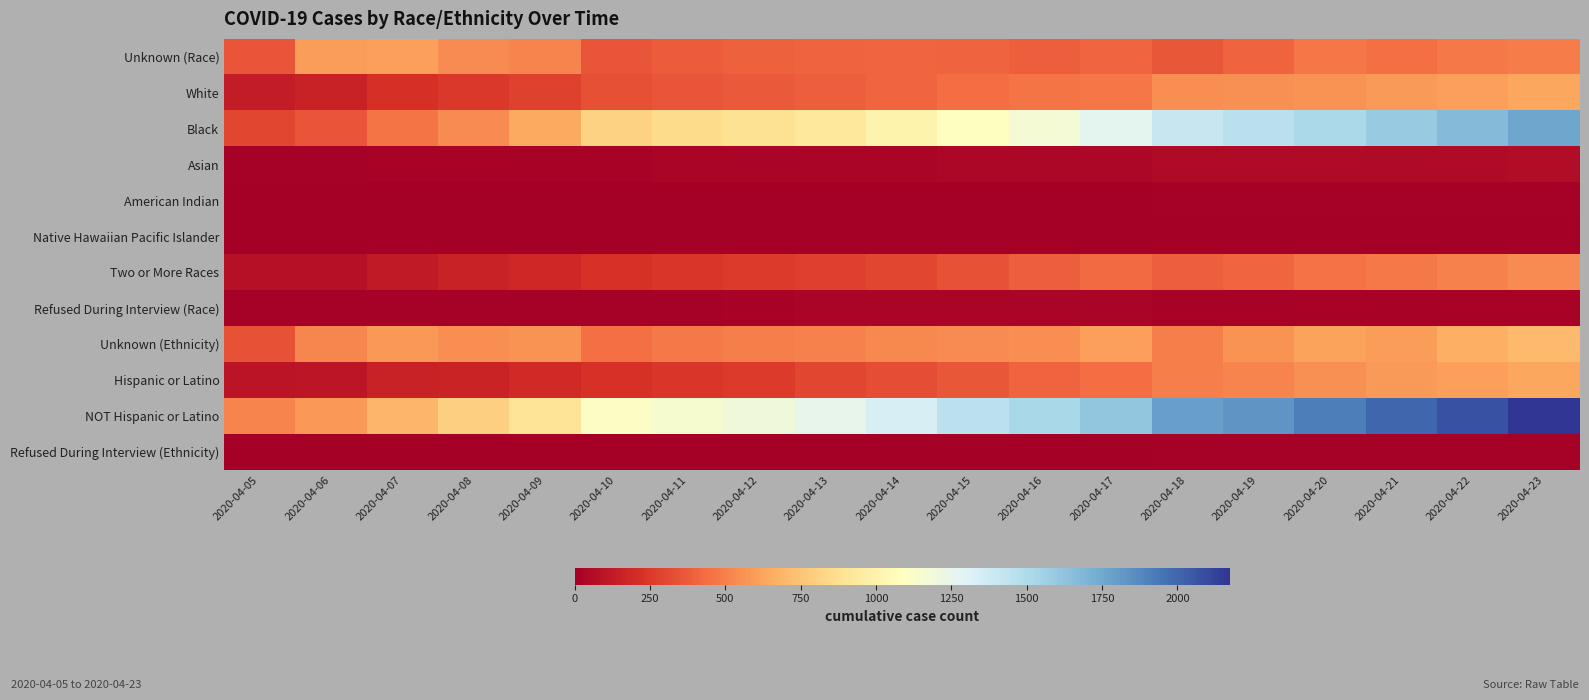

Reading right to left, extract all data points from this chart.

Unknown (Race): 2020-04-23=490	2020-04-22=479	2020-04-21=443	2020-04-20=470	2020-04-19=406	2020-04-18=358	2020-04-17=413	2020-04-16=383	2020-04-15=404	2020-04-14=410	2020-04-13=400	2020-04-12=391	2020-04-11=379	2020-04-10=355	2020-04-09=516	2020-04-08=536	2020-04-07=604	2020-04-06=596	2020-04-05=349
White: 2020-04-23=635	2020-04-22=603	2020-04-21=587	2020-04-20=565	2020-04-19=553	2020-04-18=548	2020-04-17=473	2020-04-16=461	2020-04-15=439	2020-04-14=411	2020-04-13=388	2020-04-12=365	2020-04-11=354	2020-04-10=339	2020-04-09=281	2020-04-08=253	2020-04-07=218	2020-04-06=154	2020-04-05=135
Black: 2020-04-23=1762	2020-04-22=1670	2020-04-21=1595	2020-04-20=1517	2020-04-19=1458	2020-04-18=1403	2020-04-17=1271	2020-04-16=1171	2020-04-15=1089	2020-04-14=1009	2020-04-13=932	2020-04-12=884	2020-04-11=852	2020-04-10=812	2020-04-09=642	2020-04-08=542	2020-04-07=460	2020-04-06=353	2020-04-05=303
Asian: 2020-04-23=60	2020-04-22=58	2020-04-21=57	2020-04-20=54	2020-04-19=52	2020-04-18=51	2020-04-17=38	2020-04-16=36	2020-04-15=35	2020-04-14=31	2020-04-13=30	2020-04-12=29	2020-04-11=26	2020-04-10=24	2020-04-09=21	2020-04-08=20	2020-04-07=18	2020-04-06=14	2020-04-05=12
American Indian: 2020-04-23=12	2020-04-22=12	2020-04-21=11	2020-04-20=12	2020-04-19=12	2020-04-18=12	2020-04-17=8	2020-04-16=7	2020-04-15=7	2020-04-14=7	2020-04-13=6	2020-04-12=6	2020-04-11=6	2020-04-10=6	2020-04-09=6	2020-04-08=6	2020-04-07=5	2020-04-06=4	2020-04-05=1
Native Hawaiian Pacific Islander: 2020-04-23=7	2020-04-22=7	2020-04-21=7	2020-04-20=6	2020-04-19=6	2020-04-18=6	2020-04-17=5	2020-04-16=4	2020-04-15=4	2020-04-14=2	2020-04-13=1	2020-04-12=1	2020-04-11=1	2020-04-10=1	2020-04-09=1	2020-04-08=1	2020-04-07=1	2020-04-06=0	2020-04-05=0
Two or More Races: 2020-04-23=538	2020-04-22=508	2020-04-21=481	2020-04-20=450	2020-04-19=415	2020-04-18=390	2020-04-17=431	2020-04-16=386	2020-04-15=345	2020-04-14=300	2020-04-13=275	2020-04-12=256	2020-04-11=242	2020-04-10=226	2020-04-09=179	2020-04-08=153	2020-04-07=123	2020-04-06=80	2020-04-05=78
Refused During Interview (Race): 2020-04-23=24	2020-04-22=24	2020-04-21=25	2020-04-20=24	2020-04-19=25	2020-04-18=25	2020-04-17=27	2020-04-16=28	2020-04-15=27	2020-04-14=27	2020-04-13=26	2020-04-12=23	2020-04-11=15	2020-04-10=15	2020-04-09=14	2020-04-08=12	2020-04-07=11	2020-04-06=10	2020-04-05=9
Unknown (Ethnicity): 2020-04-23=705	2020-04-22=663	2020-04-21=601	2020-04-20=615	2020-04-19=563	2020-04-18=500	2020-04-17=607	2020-04-16=544	2020-04-15=539	2020-04-14=527	2020-04-13=501	2020-04-12=496	2020-04-11=483	2020-04-10=443	2020-04-09=564	2020-04-08=550	2020-04-07=585	2020-04-06=520	2020-04-05=341
Hispanic or Latino: 2020-04-23=636	2020-04-22=610	2020-04-21=589	2020-04-20=555	2020-04-19=516	2020-04-18=494	2020-04-17=439	2020-04-16=403	2020-04-15=361	2020-04-14=324	2020-04-13=299	2020-04-12=263	2020-04-11=241	2020-04-10=227	2020-04-09=188	2020-04-08=169	2020-04-07=154	2020-04-06=107	2020-04-05=98
NOT Hispanic or Latino: 2020-04-23=2173	2020-04-22=2074	2020-04-21=2002	2020-04-20=1914	2020-04-19=1832	2020-04-18=1783	2020-04-17=1613	2020-04-16=1522	2020-04-15=1445	2020-04-14=1340	2020-04-13=1252	2020-04-12=1191	2020-04-11=1146	2020-04-10=1104	2020-04-09=903	2020-04-08=799	2020-04-07=696	2020-04-06=580	2020-04-05=517
Refused During Interview (Ethnicity): 2020-04-23=14	2020-04-22=14	2020-04-21=14	2020-04-20=14	2020-04-19=16	2020-04-18=16	2020-04-17=7	2020-04-16=7	2020-04-15=5	2020-04-14=6	2020-04-13=6	2020-04-12=5	2020-04-11=5	2020-04-10=4	2020-04-09=5	2020-04-08=5	2020-04-07=5	2020-04-06=4	2020-04-05=2